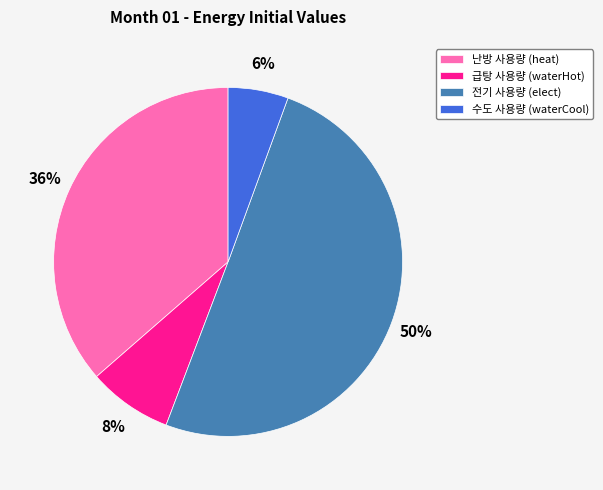

To the nearest percent, what is the combined percentage of 급탕 사용량 (waterHot) and 난방 사용량 (heat)?

44%